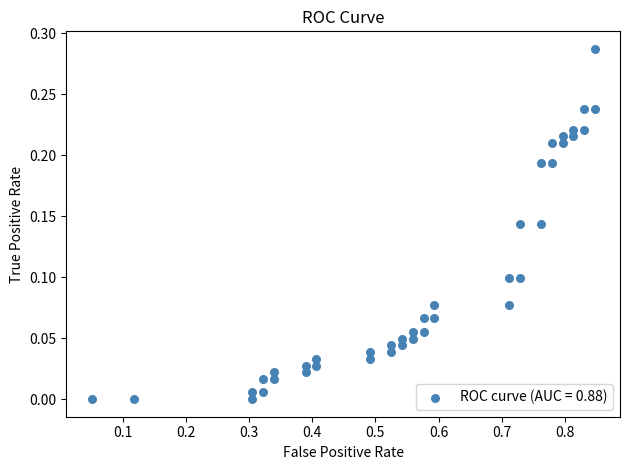

What is the range of X values (max minus min)?

0.8